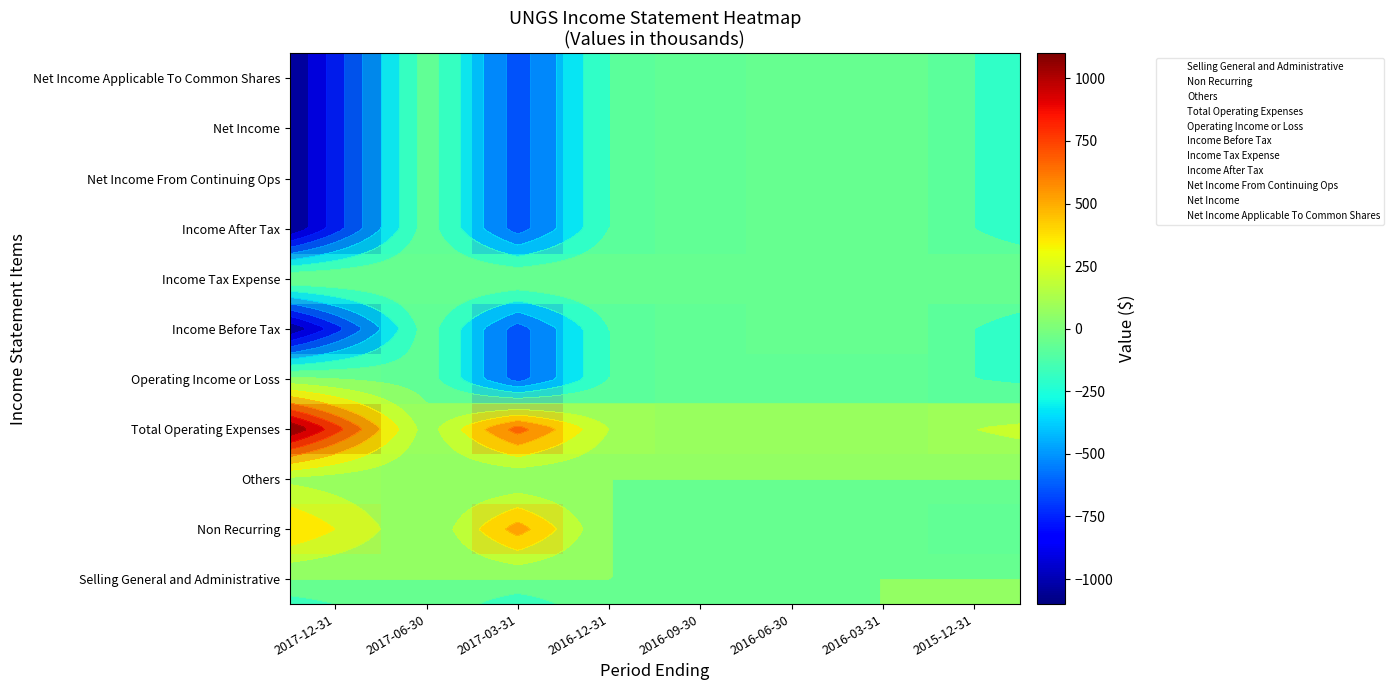

What is the average value of the Net Income From Continuing Ops series?

-325